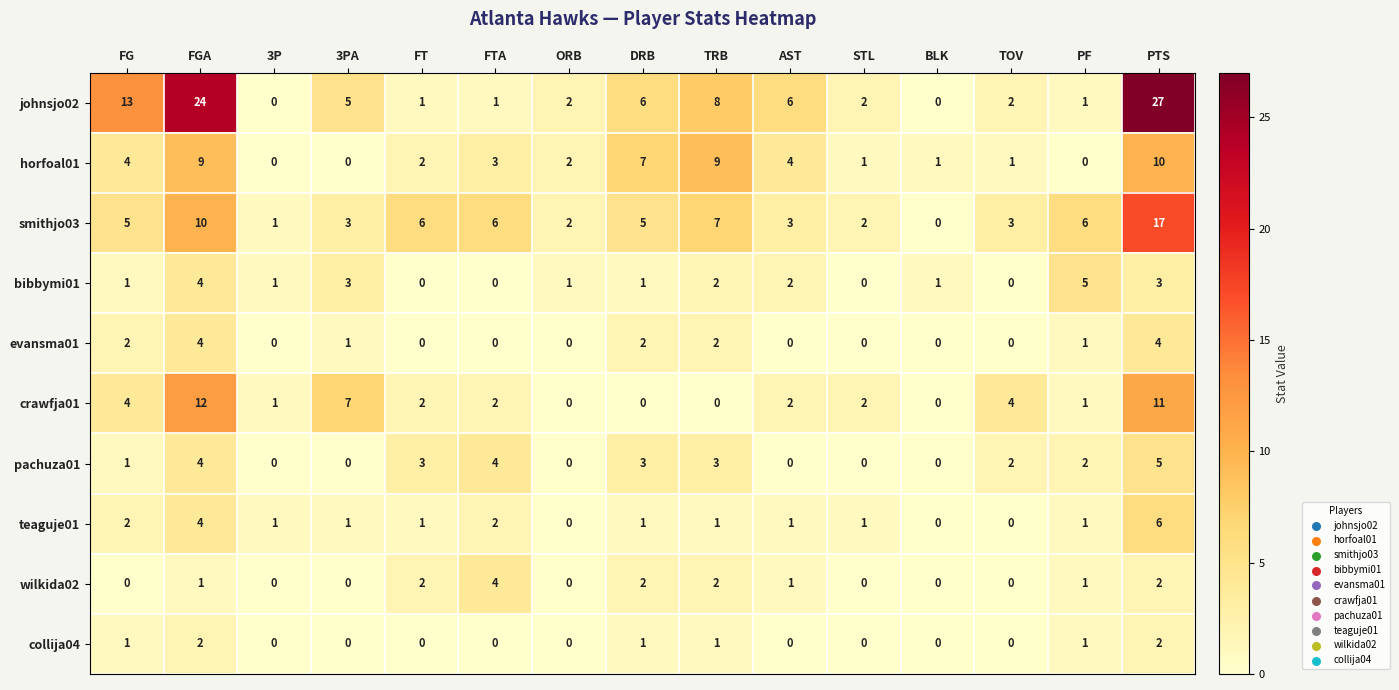

Which series has the largest total across all categories?

johnsjo02